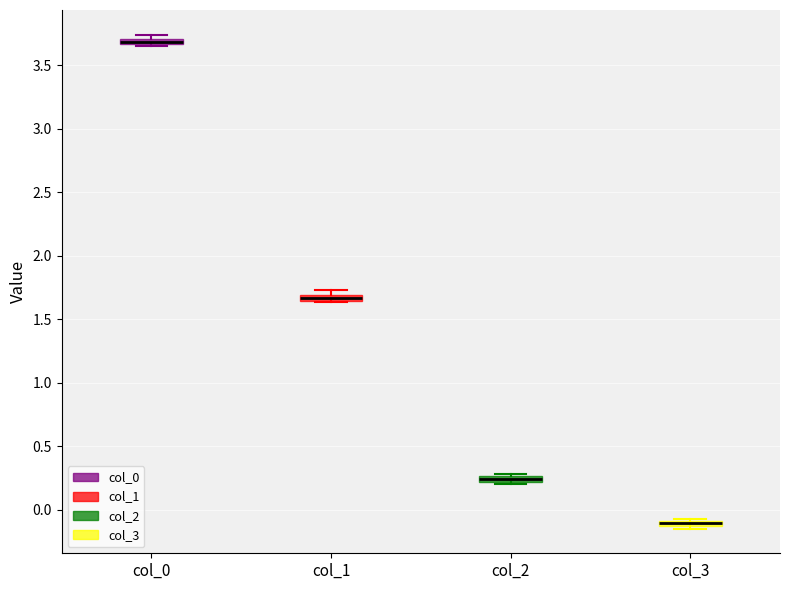

Where is the lower edge of the box for col_1 on the y-axis? The values are not printed on the chart, so give them approximately, as read against the axis.

1.65